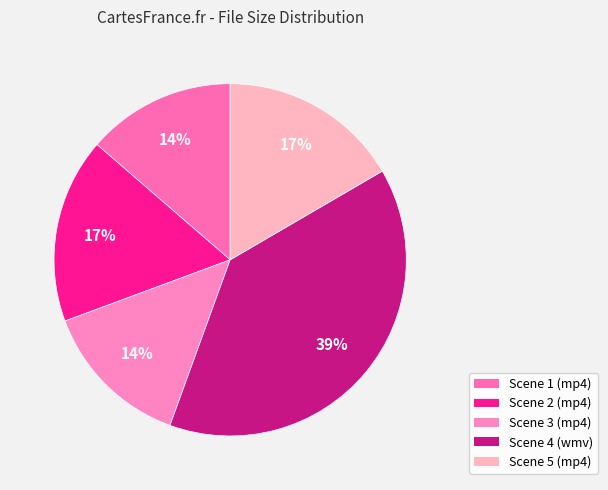

How many segments does this pie chart have?

5